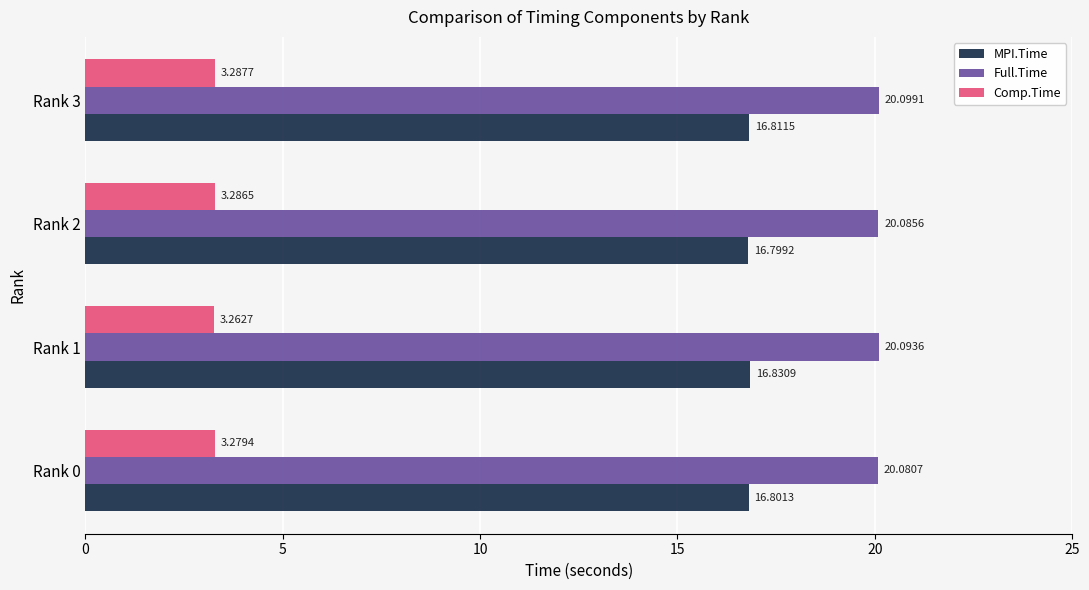

What is the maximum value for Full.Time?

20.1